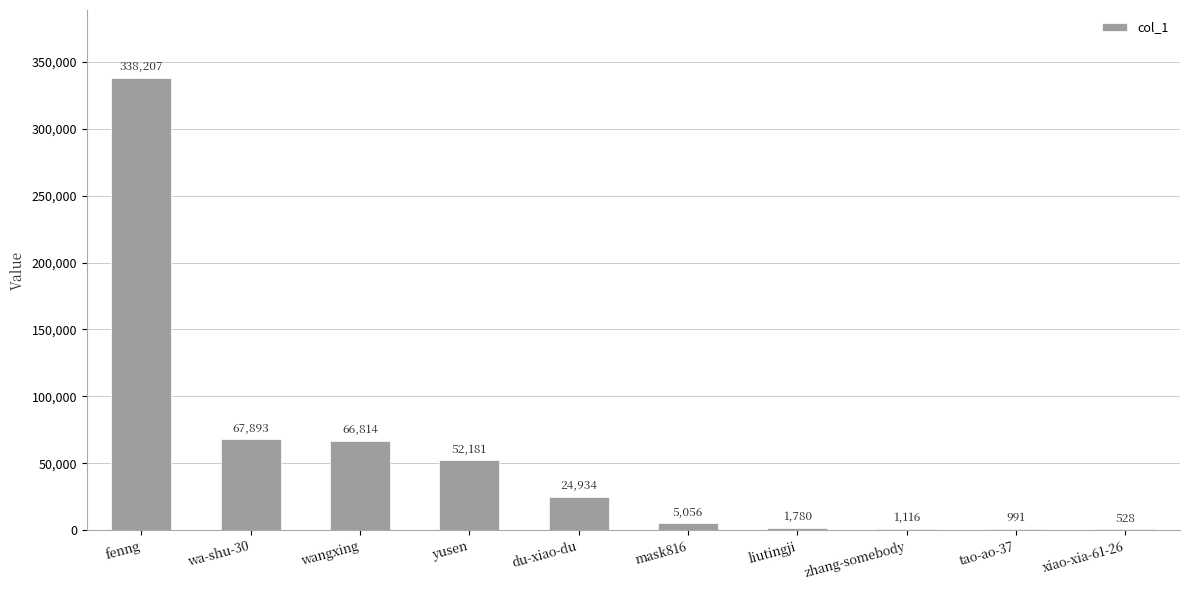

What is the sum of the values at mask816 and fenng?

343263